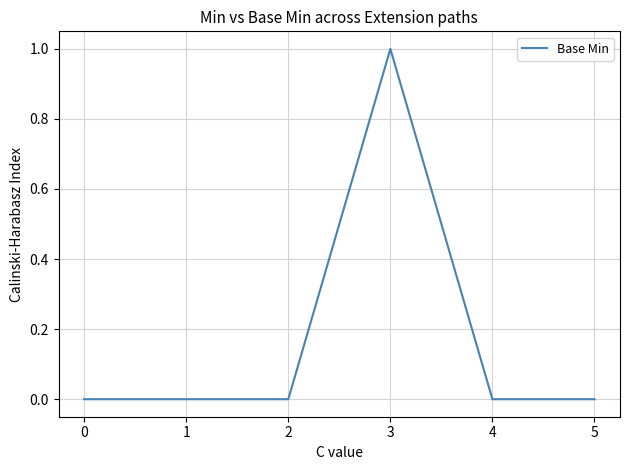

What is the maximum value shown in the chart?

1